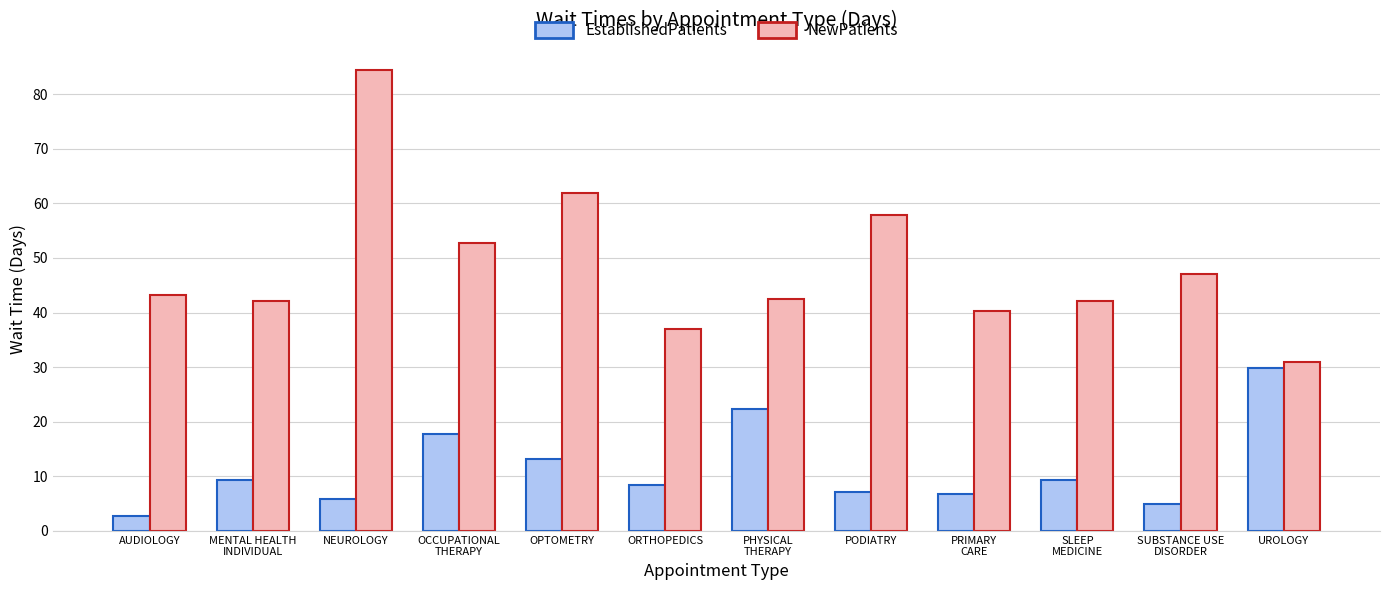

The value of EstablishedPatients at PRIMARY
CARE is 10.8. True or false?

False